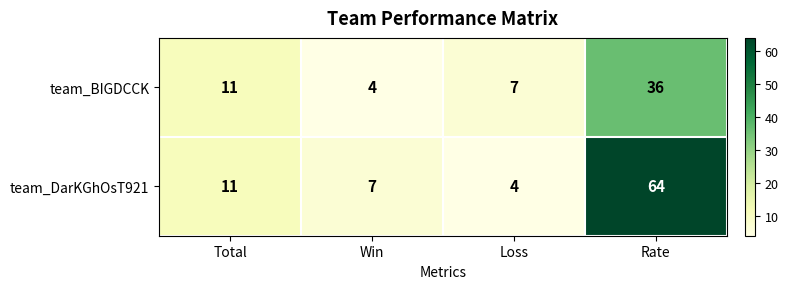

What is the minimum value for team_BIGDCCK?

4